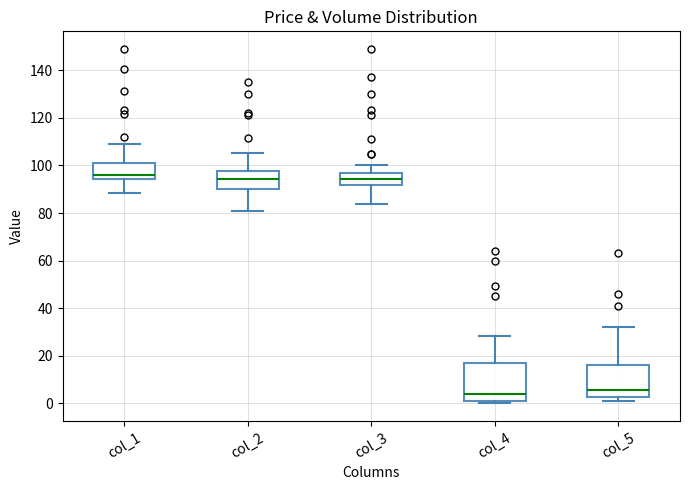

Reading left to right, transcribe this box plot: for each box, give where its median line is, the range the box spans, and where its two whiskers end, as read against the y-axis. The values are not printed on the chart, so give them approximately, as read against the axis.

col_1: median 96, box 94 to 102, whiskers 88 to 108
col_2: median 94, box 90 to 98, whiskers 82 to 106
col_3: median 94, box 92 to 96, whiskers 84 to 100
col_4: median 4, box 2 to 16, whiskers 0 to 28
col_5: median 6, box 2 to 16, whiskers 2 (just below the box's lower edge) to 32